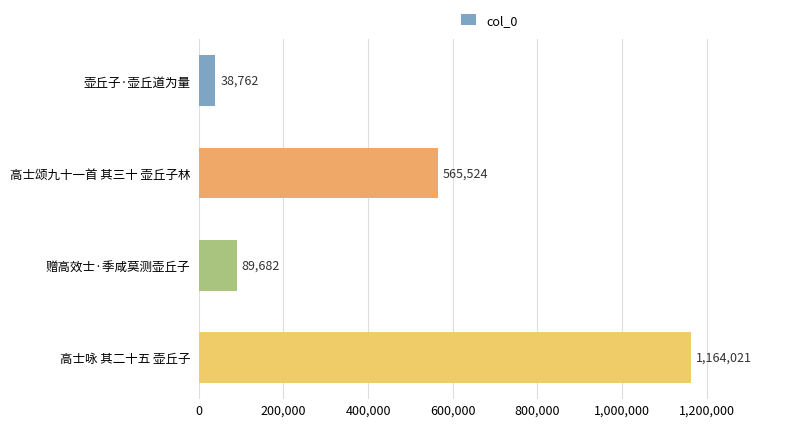

Which has a higher value, 赠高效士·季咸莫测壶丘子 or 高士咏 其二十五 壶丘子?

高士咏 其二十五 壶丘子